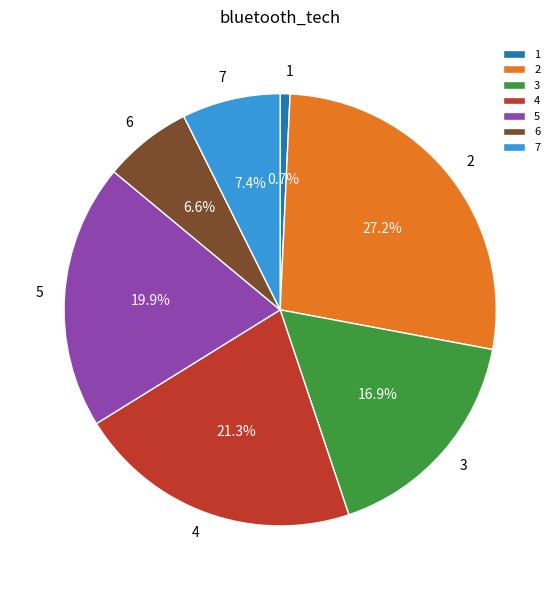

Is the sum of 2 and 7 greater than half?

No